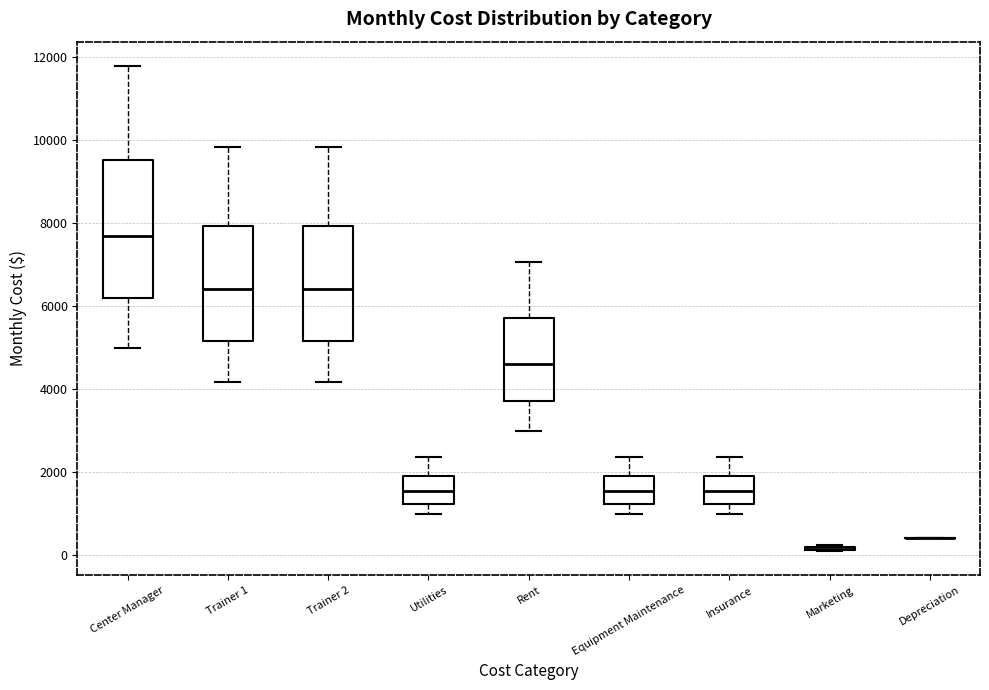

Reading left to right, read every box against the y-axis: the position of its median line, the range the box covers, and the ends of its whiskers. The values are not printed on the chart, so give them approximately, as read against the axis.

Center Manager: median 7600, box 6200 to 9600, whiskers 5000 to 11800
Trainer 1: median 6400, box 5200 to 8000, whiskers 4200 to 9800
Trainer 2: median 6400, box 5200 to 8000, whiskers 4200 to 9800
Utilities: median 1600, box 1200 to 2000, whiskers 1000 to 2400
Rent: median 4600, box 3800 to 5800, whiskers 3000 to 7000
Equipment Maintenance: median 1600, box 1200 to 2000, whiskers 1000 to 2400
Insurance: median 1600, box 1200 to 2000, whiskers 1000 to 2400
Marketing: box collapsed to a line at 200, whiskers 200 to 200
Depreciation: box collapsed to a line at 400, whiskers 400 to 400